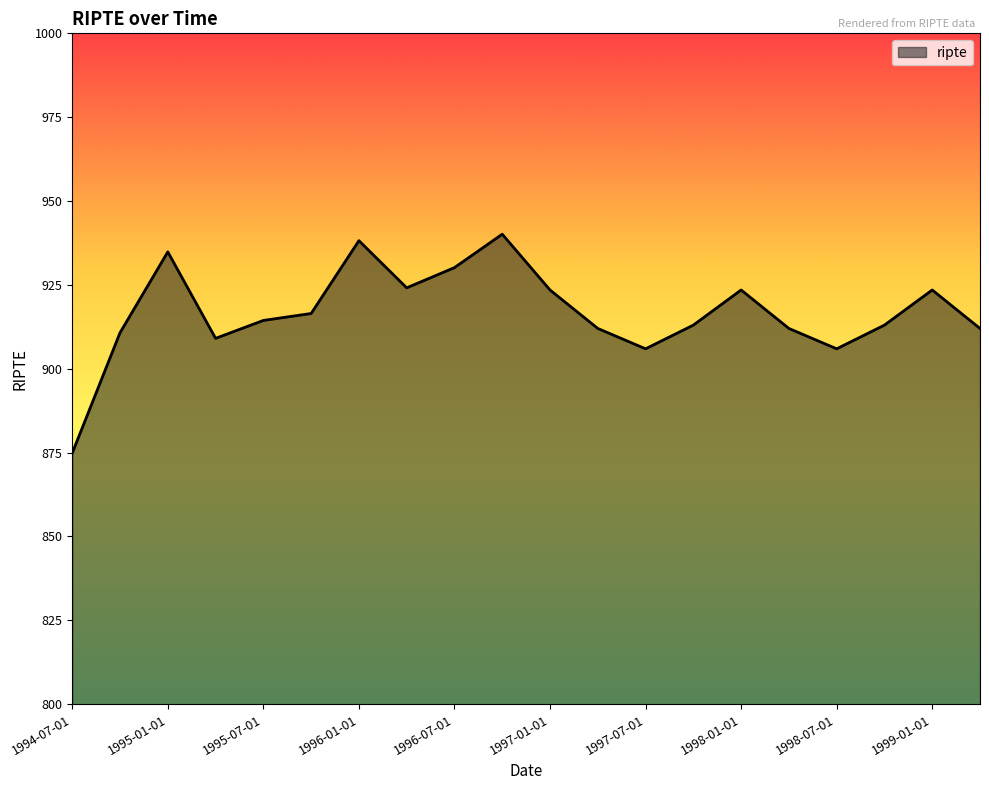

What is the greatest value displayed?

940.1